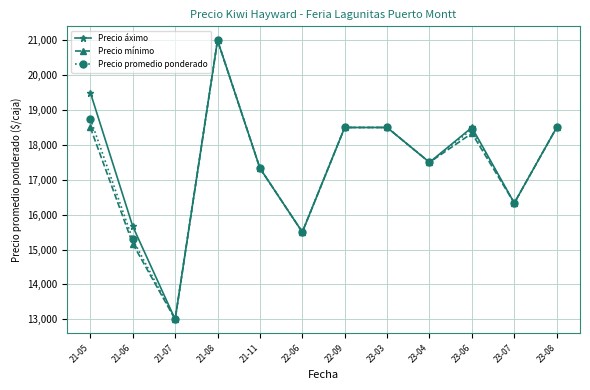

The Precio promedio ponderado series shows 10652 at 23-07. True or false?

False